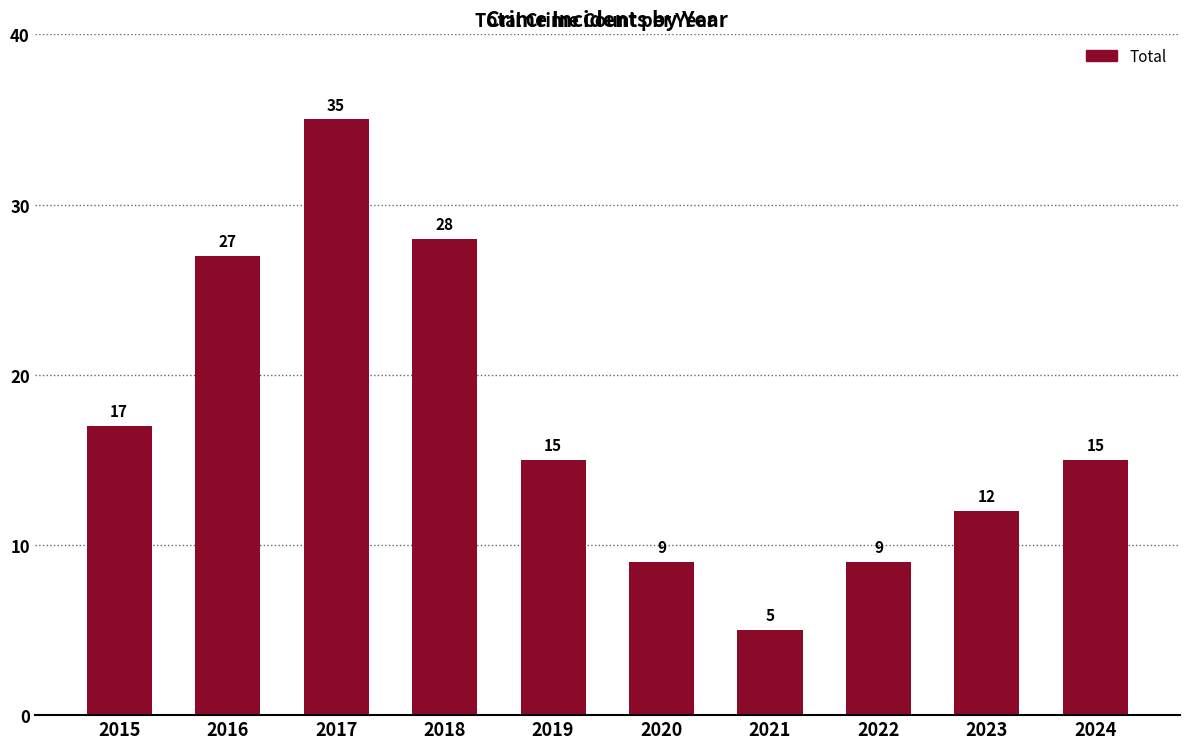

What is the sum of the values at 2016 and 2021?

32